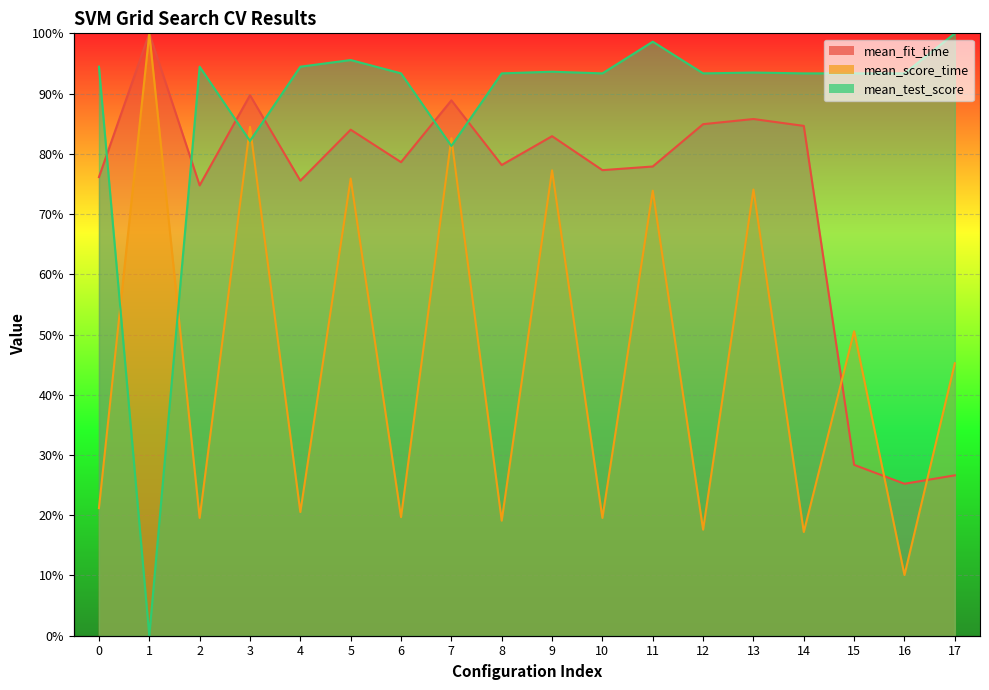

What is the sum of all mean_fit_time values?

1319.5